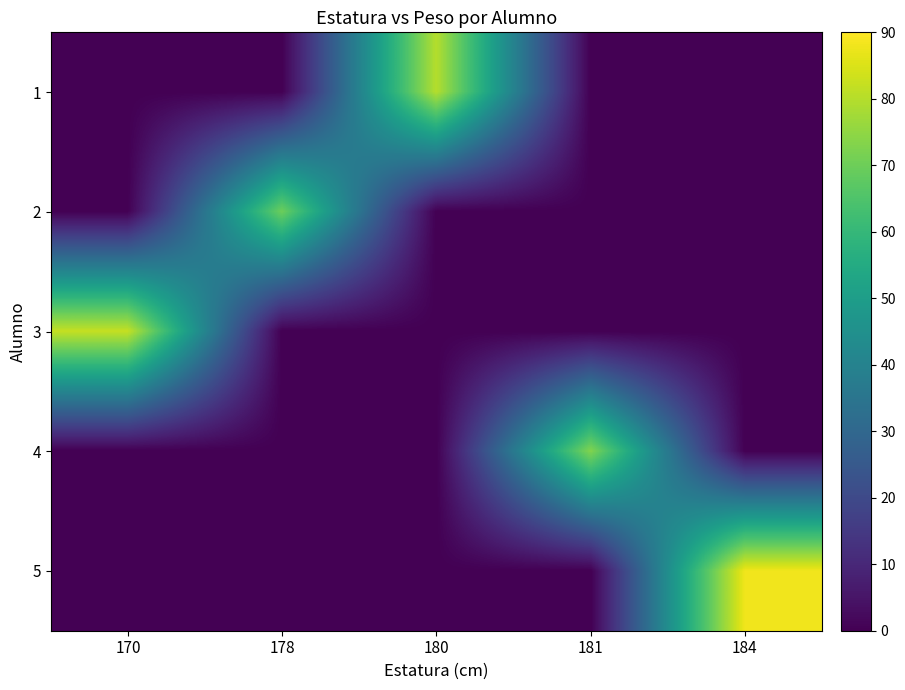

Reading left to right, extract all data points from this chart.

1: 170=0	178=0	180=80	181=0	184=0
2: 170=0	178=70	180=0	181=0	184=0
3: 170=82	178=0	180=0	181=0	184=0
4: 170=0	178=0	180=0	181=73	184=0
5: 170=0	178=0	180=0	181=0	184=88